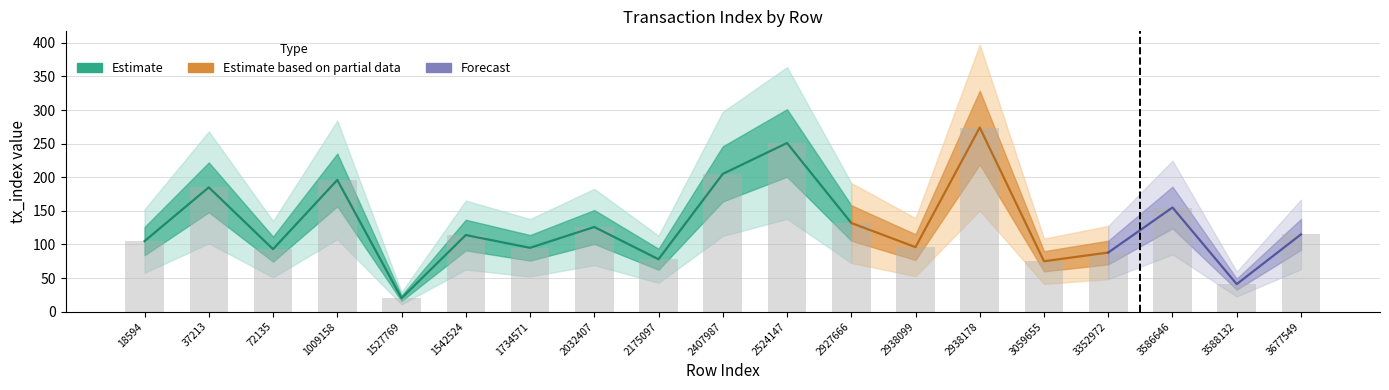

How many data points are above 114?

9